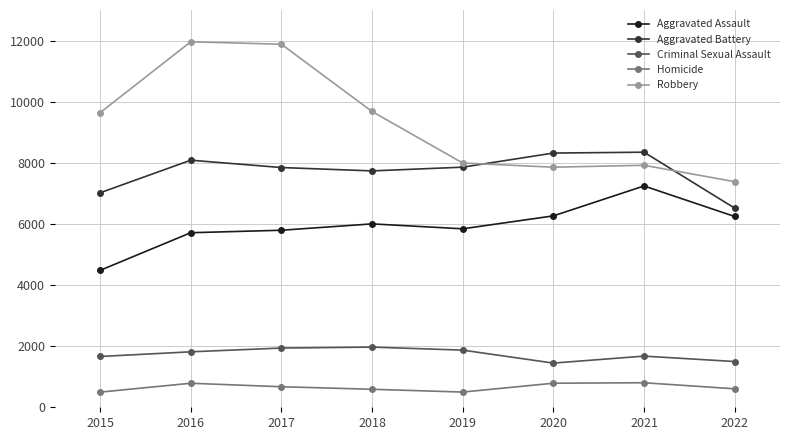

True or false: Aggravated Assault and Aggravated Battery intersect in this chart.

False